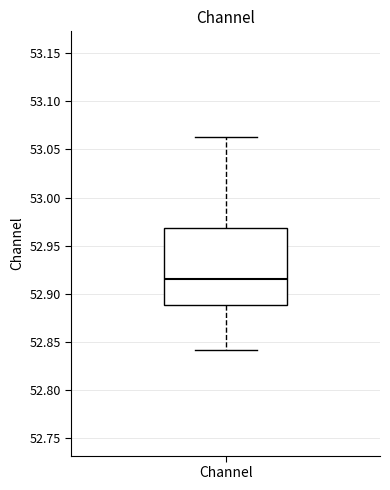

Read this box plot against the y-axis: the position of the median line, the range covered by the box, and the ends of both whiskers. The values are not printed on the chart, so give them approximately, as read against the axis.

median 52.915, box 52.890 to 52.970, whiskers 52.840 to 53.065